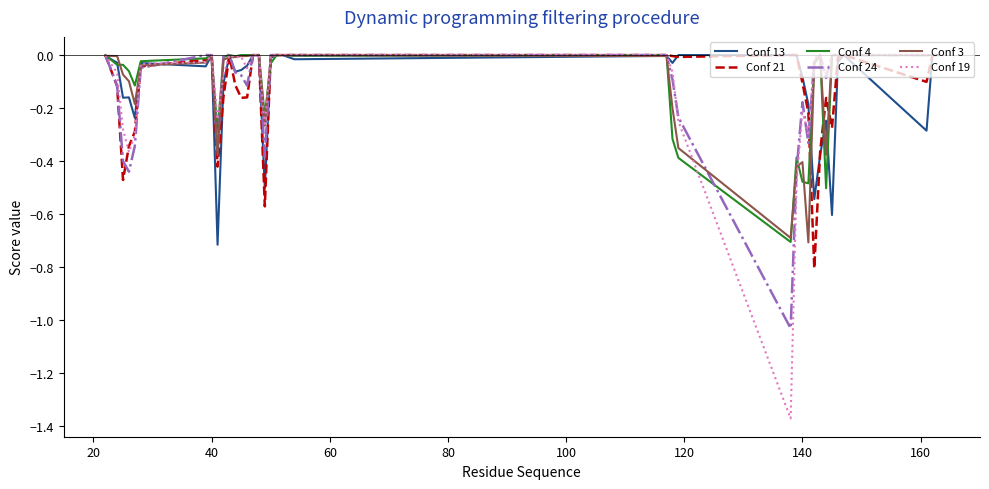

Which series has the widest spread of values?

Conf 19